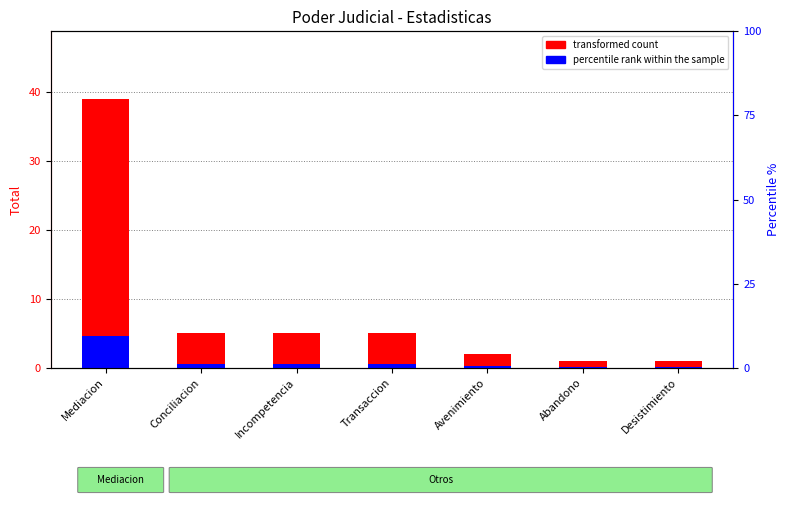

What is the average value of the transformed count series?

8.3